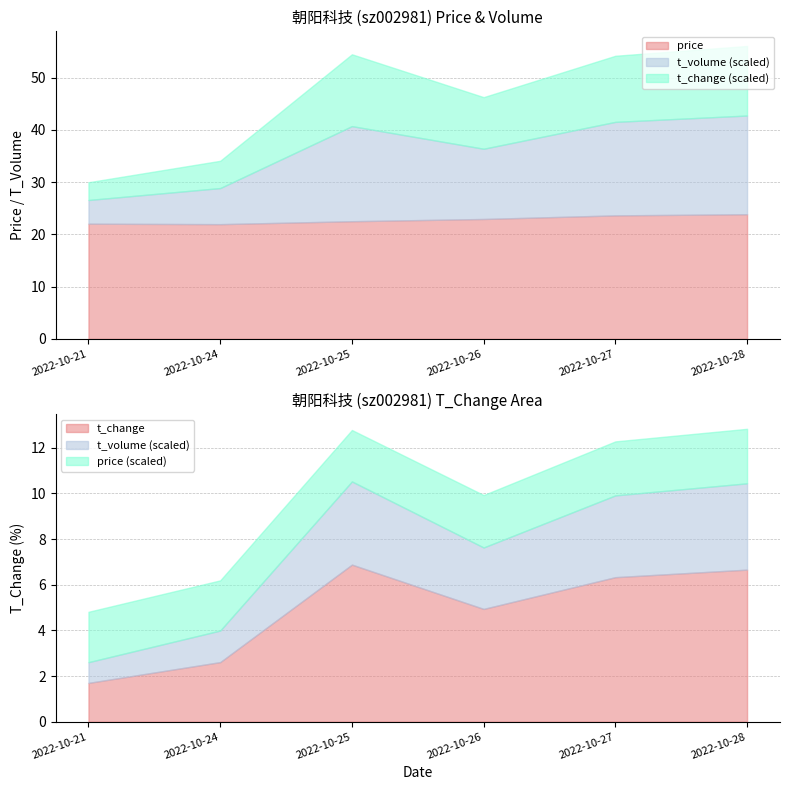

How many distinct data groups are displayed?

3